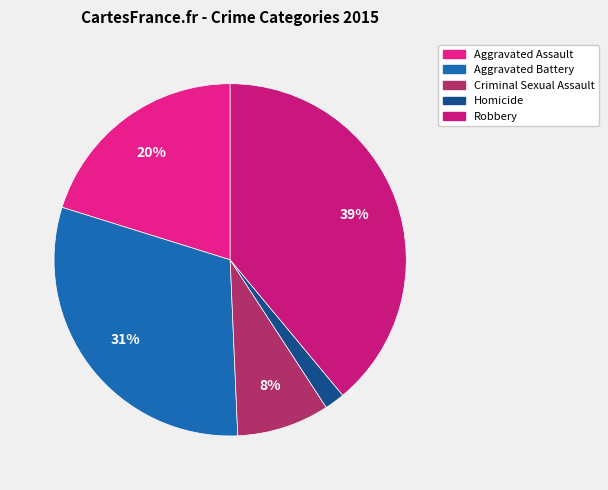

Which slice is the largest?

Robbery